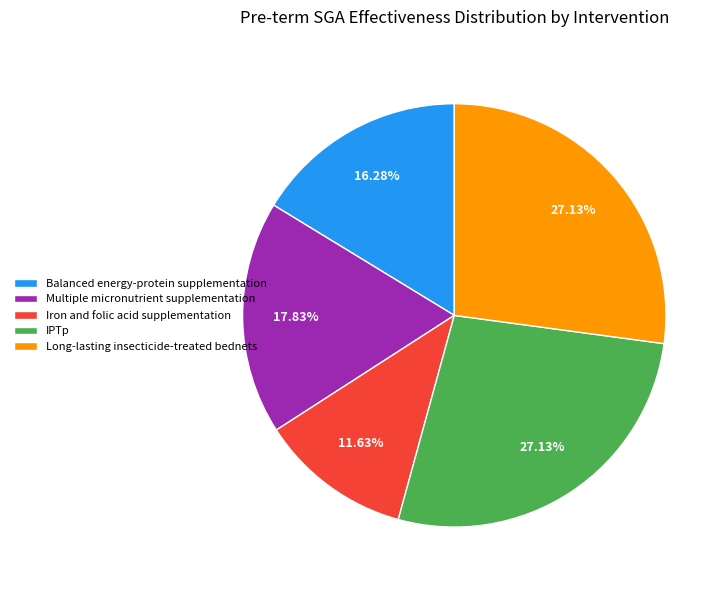

Is it true that IPTp is 36% of the pie?

False